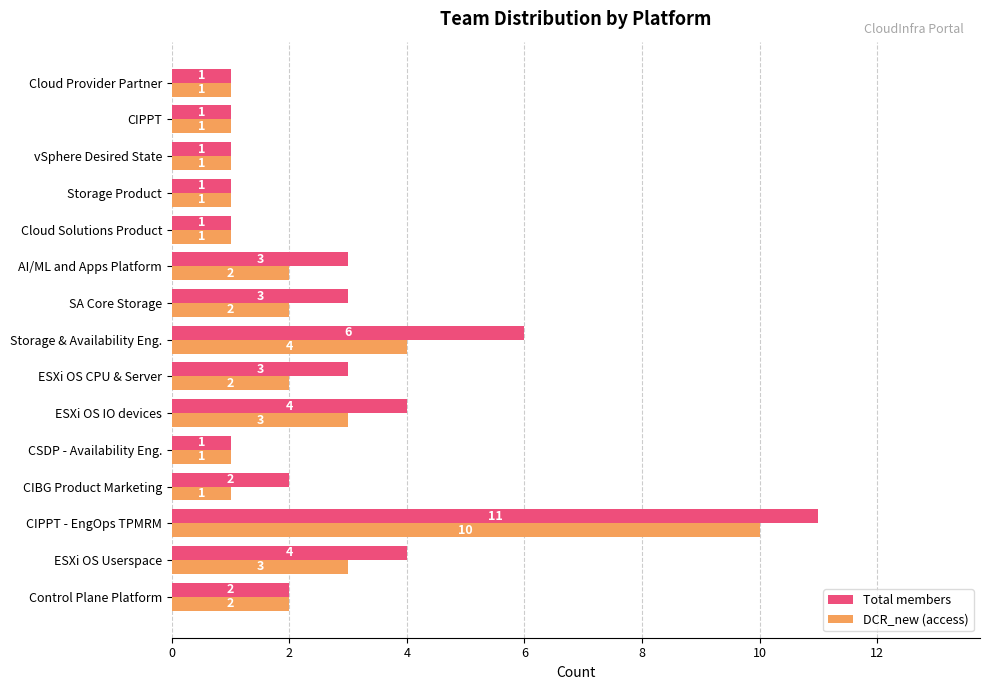

What is the difference between the second highest and second lowest values in the DCR_new (access) series?

3